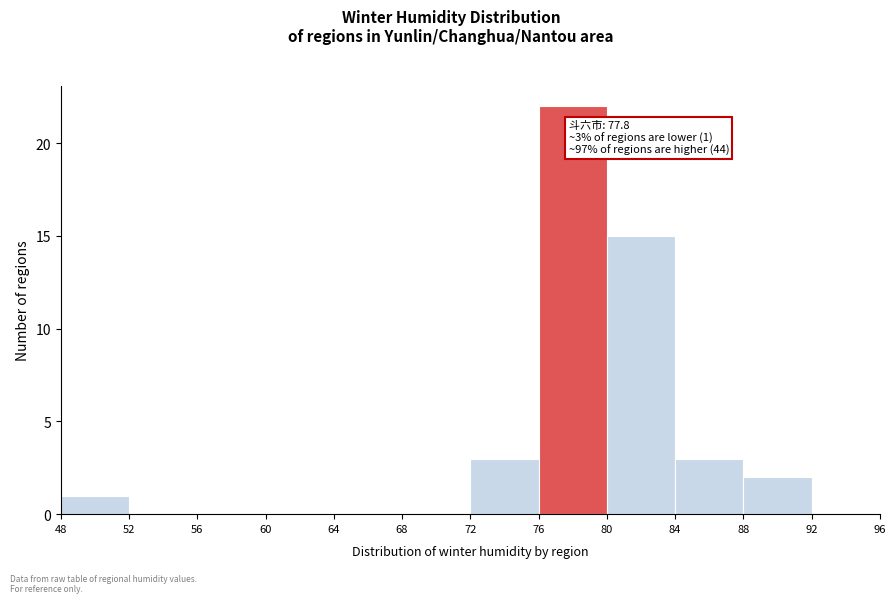

Which range on the x-axis has the tallest bar?

76 to 80